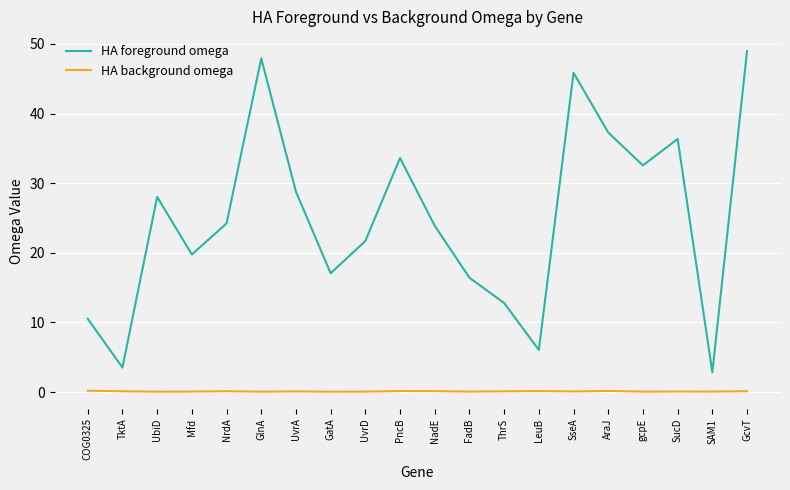

Rank the series by their maximum value, from highest to lowest.

HA foreground omega, HA background omega